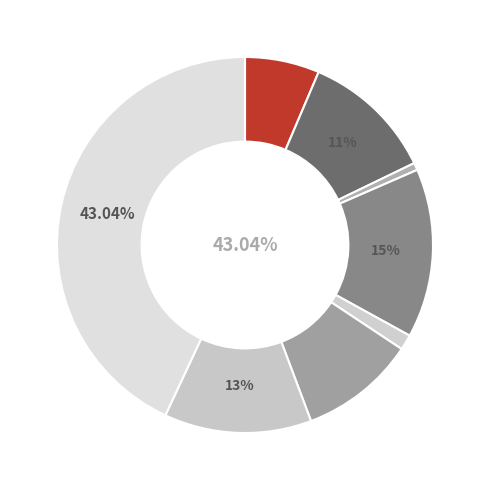

To the nearest percent, what is the average slice percentage?

12%